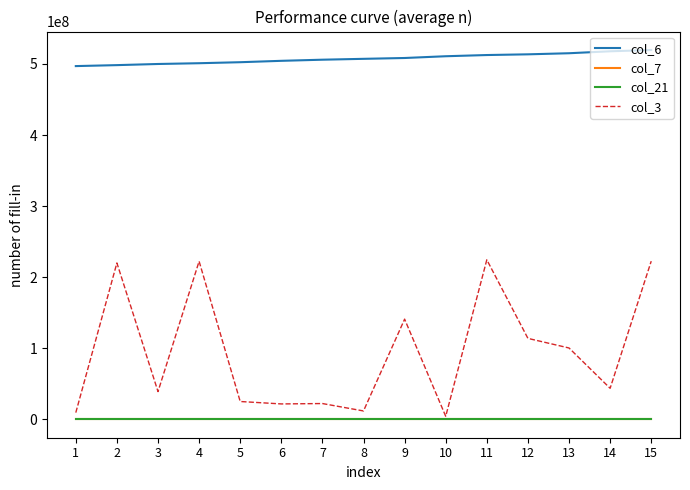

True or false: col_6 and col_7 cross at least once.

False